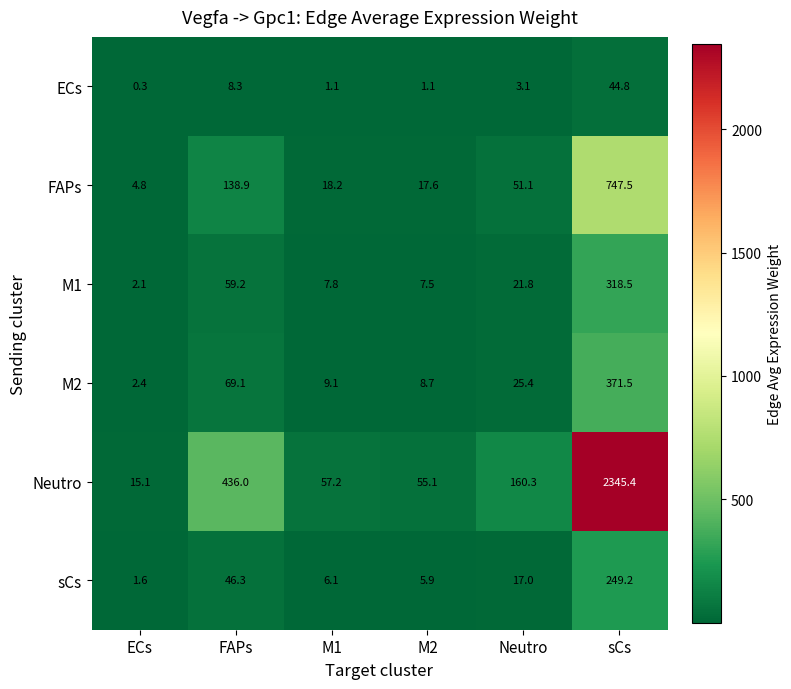

What is the approximate value of FAPs at M2?

17.6